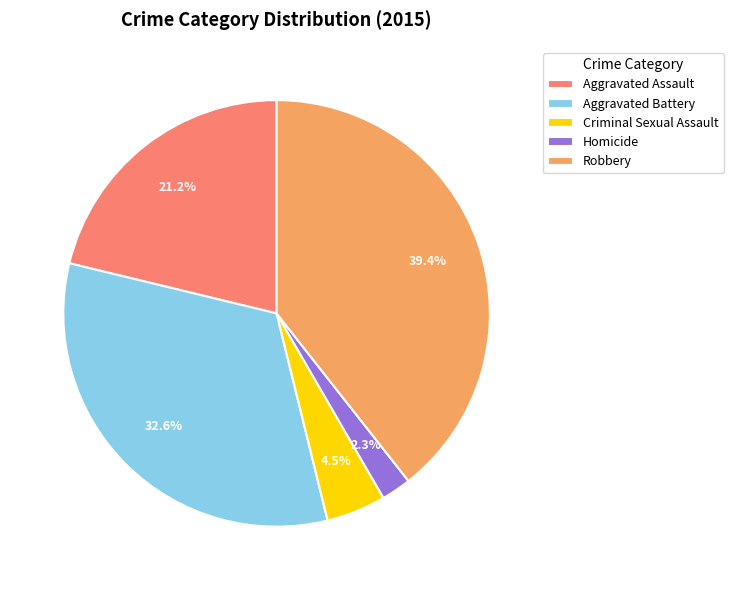

To the nearest percent, what is the difference between the largest and smallest slice percentages?

37%